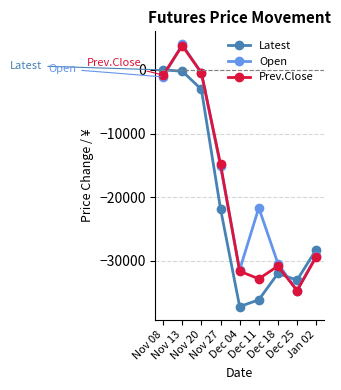

True or false: Open has more than 0 points higher than both neighbors.

True